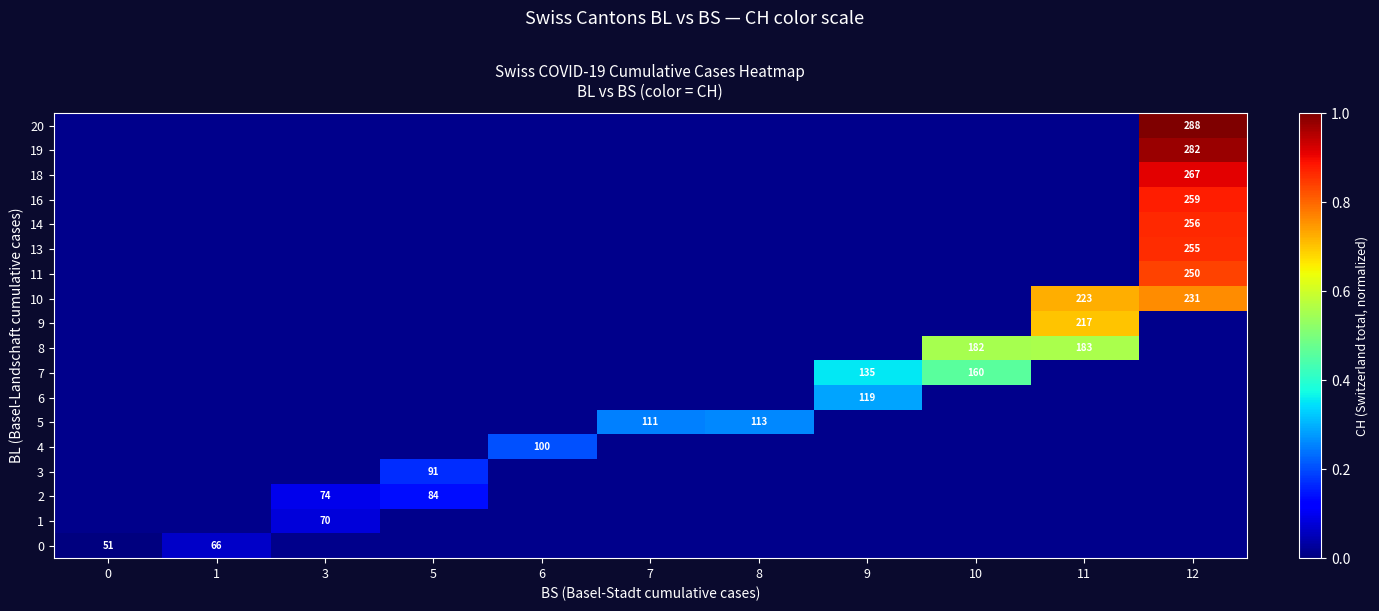

The 20 series shows 288 at 12. True or false?

True